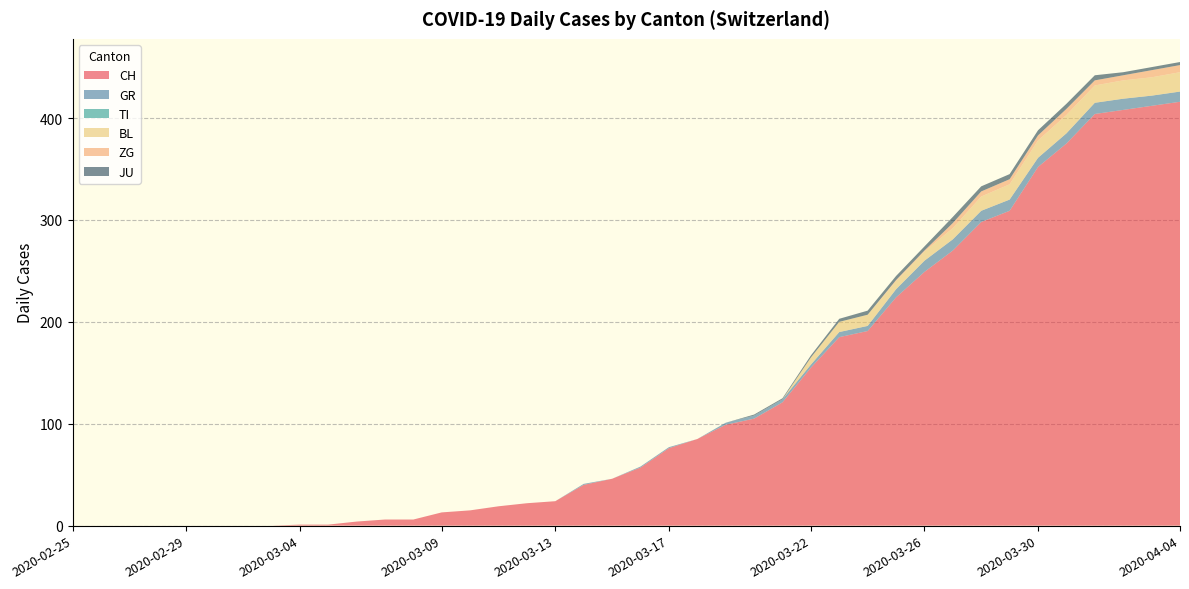

Reading left to right, list all the values displayed in this chart.

CH: 2020-02-25=0	2020-02-26=0	2020-02-27=0	2020-02-28=0	2020-02-29=0	2020-03-01=0	2020-03-02=0	2020-03-03=0	2020-03-04=1	2020-03-05=1	2020-03-06=4	2020-03-07=6	2020-03-08=6	2020-03-09=13	2020-03-10=15	2020-03-11=19	2020-03-12=22	2020-03-13=24	2020-03-14=40	2020-03-15=46	2020-03-16=57	2020-03-17=76	2020-03-18=85	2020-03-19=99	2020-03-20=105	2020-03-21=121	2020-03-22=155	2020-03-23=185	2020-03-24=191	2020-03-25=224	2020-03-26=249	2020-03-27=270	2020-03-28=298	2020-03-29=309	2020-03-30=352	2020-03-31=375	2020-04-01=404	2020-04-02=408	2020-04-03=412	2020-04-04=416
GR: 2020-02-25=0	2020-02-26=0	2020-02-27=0	2020-02-28=0	2020-02-29=0	2020-03-01=0	2020-03-02=0	2020-03-03=0	2020-03-04=0	2020-03-05=0	2020-03-06=0	2020-03-07=0	2020-03-08=0	2020-03-09=0	2020-03-10=0	2020-03-11=0	2020-03-12=0	2020-03-13=0	2020-03-14=1	2020-03-15=0	2020-03-16=1	2020-03-17=1	2020-03-18=0	2020-03-19=2	2020-03-20=3	2020-03-21=3	2020-03-22=3	2020-03-23=5	2020-03-24=5	2020-03-25=8	2020-03-26=11	2020-03-27=11	2020-03-28=11	2020-03-29=11	2020-03-30=9	2020-03-31=10	2020-04-01=11	2020-04-02=11	2020-04-03=10	2020-04-04=10
TI: 2020-02-25=0	2020-02-26=0	2020-02-27=0	2020-02-28=0	2020-02-29=0	2020-03-01=0	2020-03-02=0	2020-03-03=0	2020-03-04=0	2020-03-05=0	2020-03-06=0	2020-03-07=0	2020-03-08=0	2020-03-09=0	2020-03-10=0	2020-03-11=0	2020-03-12=0	2020-03-13=0	2020-03-14=0	2020-03-15=0	2020-03-16=0	2020-03-17=0	2020-03-18=0	2020-03-19=0	2020-03-20=0	2020-03-21=0	2020-03-22=0	2020-03-23=0	2020-03-24=0	2020-03-25=0	2020-03-26=0	2020-03-27=0	2020-03-28=0	2020-03-29=0	2020-03-30=0	2020-03-31=0	2020-04-01=0	2020-04-02=0	2020-04-03=0	2020-04-04=0
BL: 2020-02-25=0	2020-02-26=0	2020-02-27=0	2020-02-28=0	2020-02-29=0	2020-03-01=0	2020-03-02=0	2020-03-03=0	2020-03-04=0	2020-03-05=0	2020-03-06=0	2020-03-07=0	2020-03-08=0	2020-03-09=0	2020-03-10=0	2020-03-11=0	2020-03-12=0	2020-03-13=0	2020-03-14=0	2020-03-15=0	2020-03-16=0	2020-03-17=0	2020-03-18=0	2020-03-19=0	2020-03-20=0	2020-03-21=0	2020-03-22=7	2020-03-23=10	2020-03-24=11	2020-03-25=8	2020-03-26=9	2020-03-27=11	2020-03-28=14	2020-03-29=15	2020-03-30=17	2020-03-31=18	2020-04-01=17	2020-04-02=18	2020-04-03=18	2020-04-04=19
ZG: 2020-02-25=0	2020-02-26=0	2020-02-27=0	2020-02-28=0	2020-02-29=0	2020-03-01=0	2020-03-02=0	2020-03-03=0	2020-03-04=0	2020-03-05=0	2020-03-06=0	2020-03-07=0	2020-03-08=0	2020-03-09=0	2020-03-10=0	2020-03-11=0	2020-03-12=0	2020-03-13=0	2020-03-14=0	2020-03-15=0	2020-03-16=0	2020-03-17=0	2020-03-18=0	2020-03-19=0	2020-03-20=0	2020-03-21=0	2020-03-22=0	2020-03-23=0	2020-03-24=0	2020-03-25=1	2020-03-26=1	2020-03-27=5	2020-03-28=5	2020-03-29=5	2020-03-30=5	2020-03-31=6	2020-04-01=5	2020-04-02=5	2020-04-03=7	2020-04-04=7
JU: 2020-02-25=0	2020-02-26=0	2020-02-27=0	2020-02-28=0	2020-02-29=0	2020-03-01=0	2020-03-02=0	2020-03-03=0	2020-03-04=0	2020-03-05=0	2020-03-06=0	2020-03-07=0	2020-03-08=0	2020-03-09=0	2020-03-10=0	2020-03-11=0	2020-03-12=0	2020-03-13=0	2020-03-14=0	2020-03-15=0	2020-03-16=0	2020-03-17=0	2020-03-18=0	2020-03-19=0	2020-03-20=1	2020-03-21=1	2020-03-22=2	2020-03-23=3	2020-03-24=4	2020-03-25=4	2020-03-26=4	2020-03-27=6	2020-03-28=5	2020-03-29=5	2020-03-30=5	2020-03-31=5	2020-04-01=5	2020-04-02=3	2020-04-03=3	2020-04-04=3